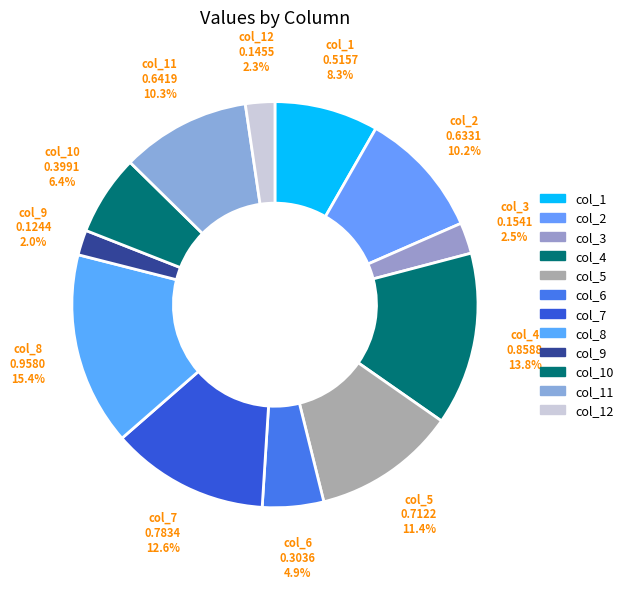

What is the largest slice in the pie chart?

0.9580